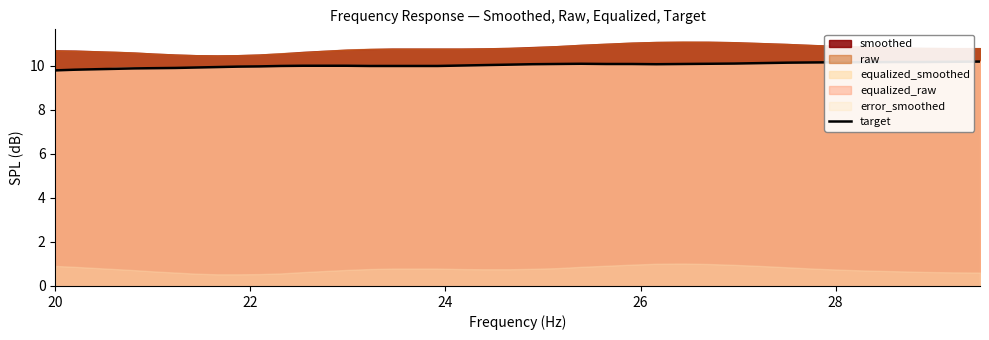

How many data points does each series have?

40